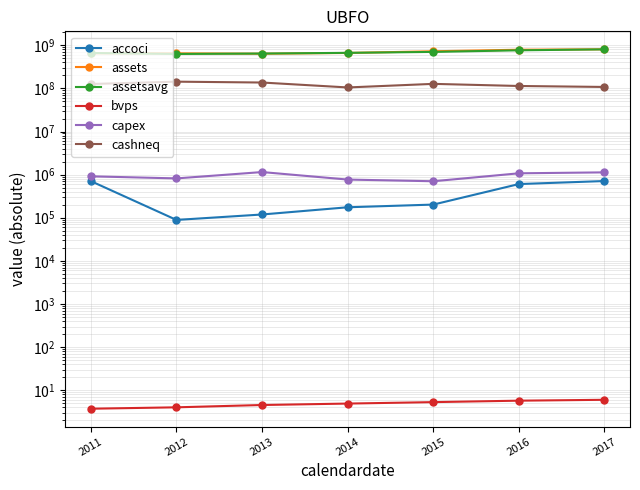

True or false: cashneq and bvps intersect in this chart.

False